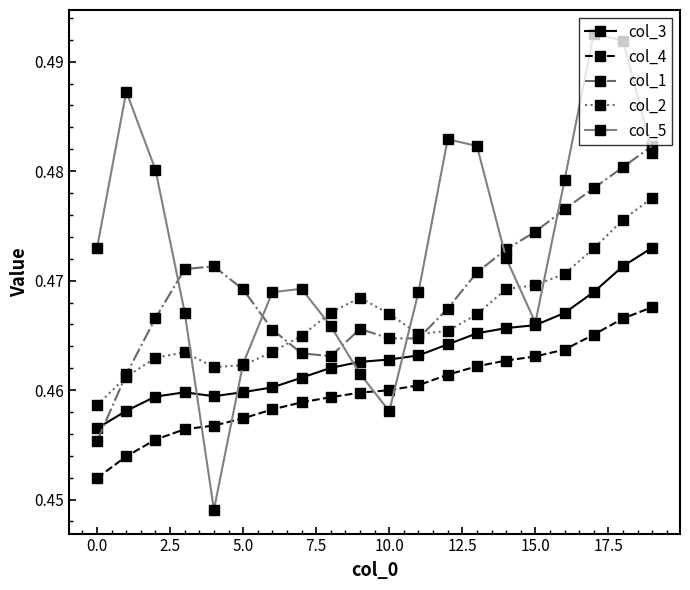

Which series has the widest spread of values?

col_5